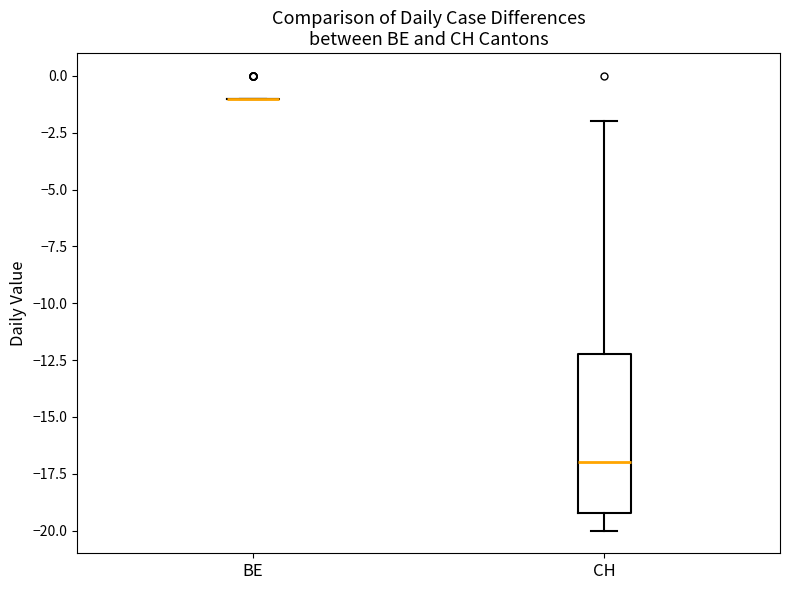

Comparing the boxes themselves (not the whiskers), which one is the tallest?

CH